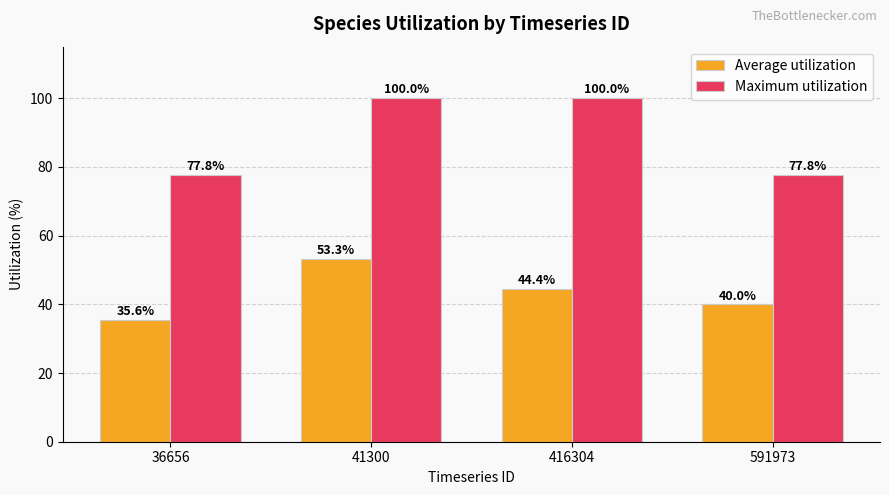

Is it true that Average utilization equals 69.8 at 416304?

False